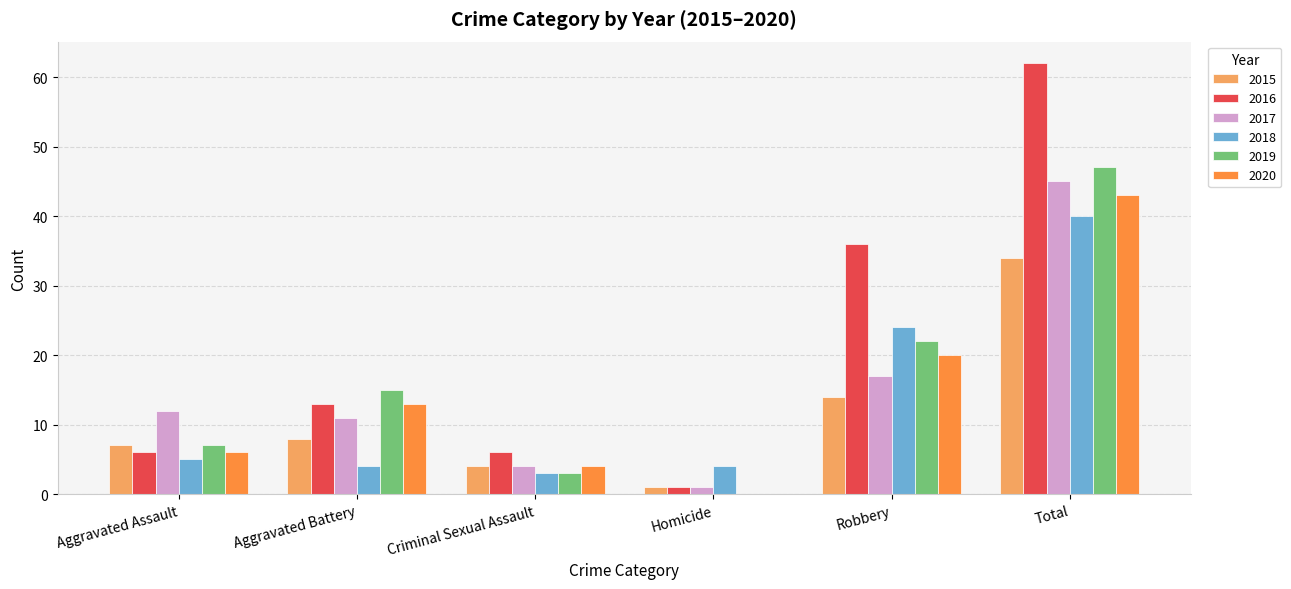

Count the number of data series in this chart.

6